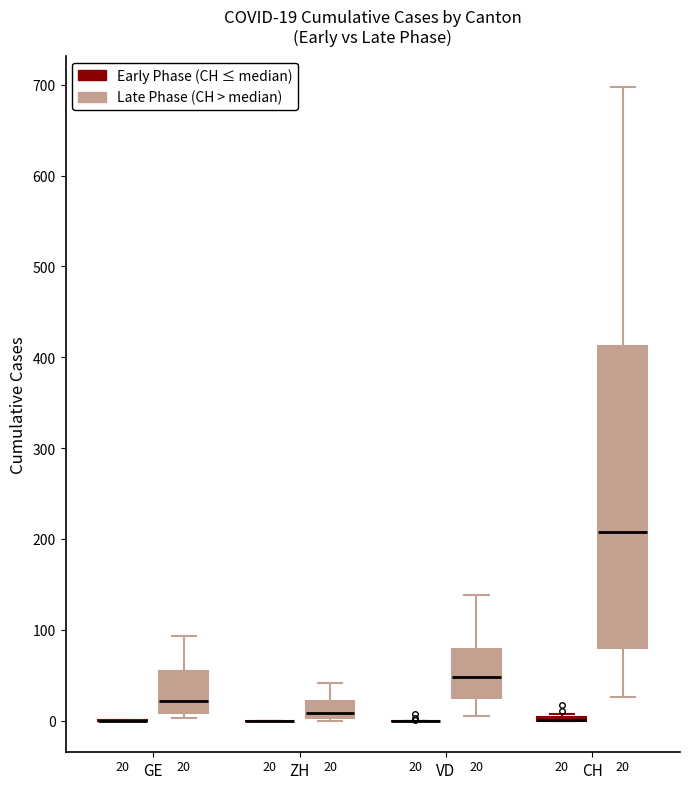

Comparing the boxes themselves (not the whiskers), which one is the tallest?

CH (Late Phase (CH > median))